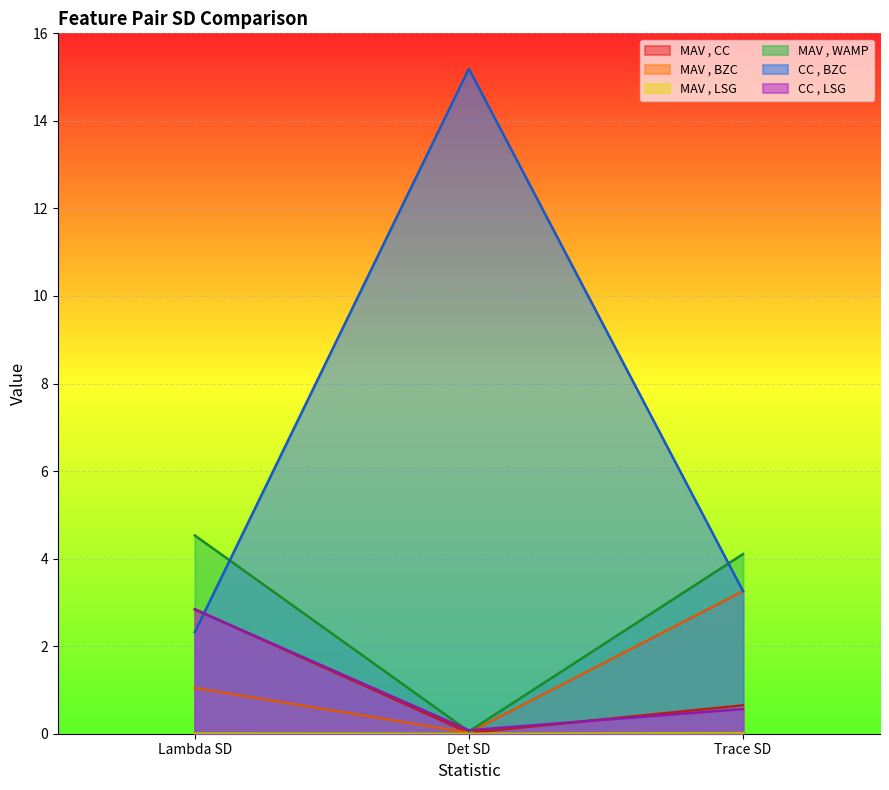

At which label is MAV , CC closest to 1?

Trace SD